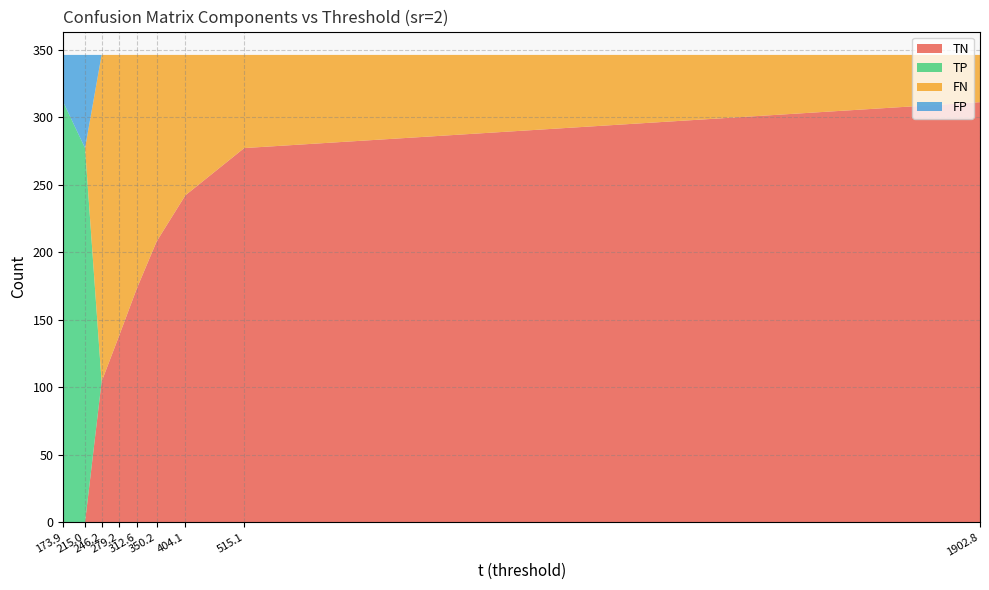

Reading right to left, what are all the values shown in this chart?

TN: 311	277	242	208	173	138	104	0	0
TP: 0	0	0	0	0	0	0	277	311
FN: 35	69	104	138	173	208	242	0	0
FP: 0	0	0	0	0	0	0	69	35